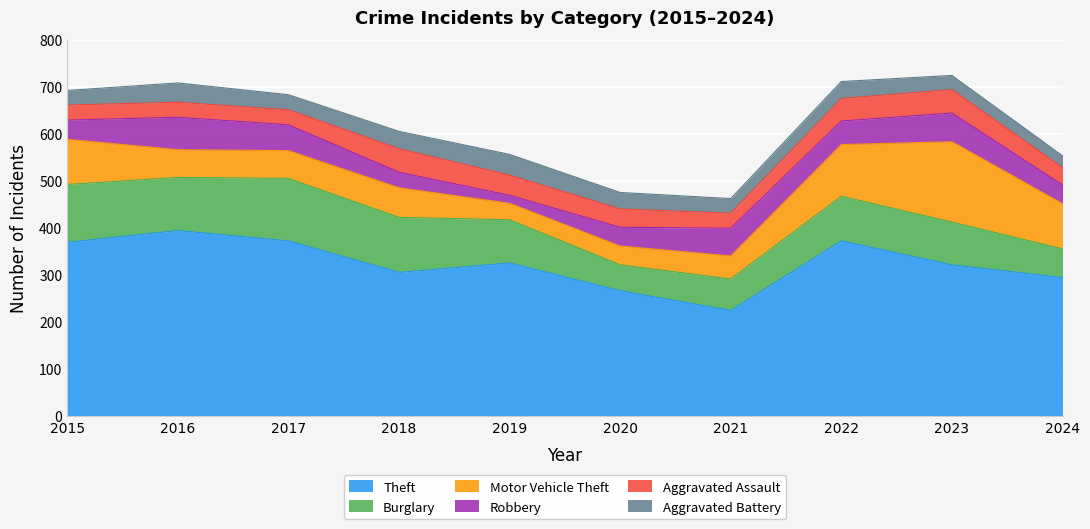

How many data points in Robbery are above 50?

4